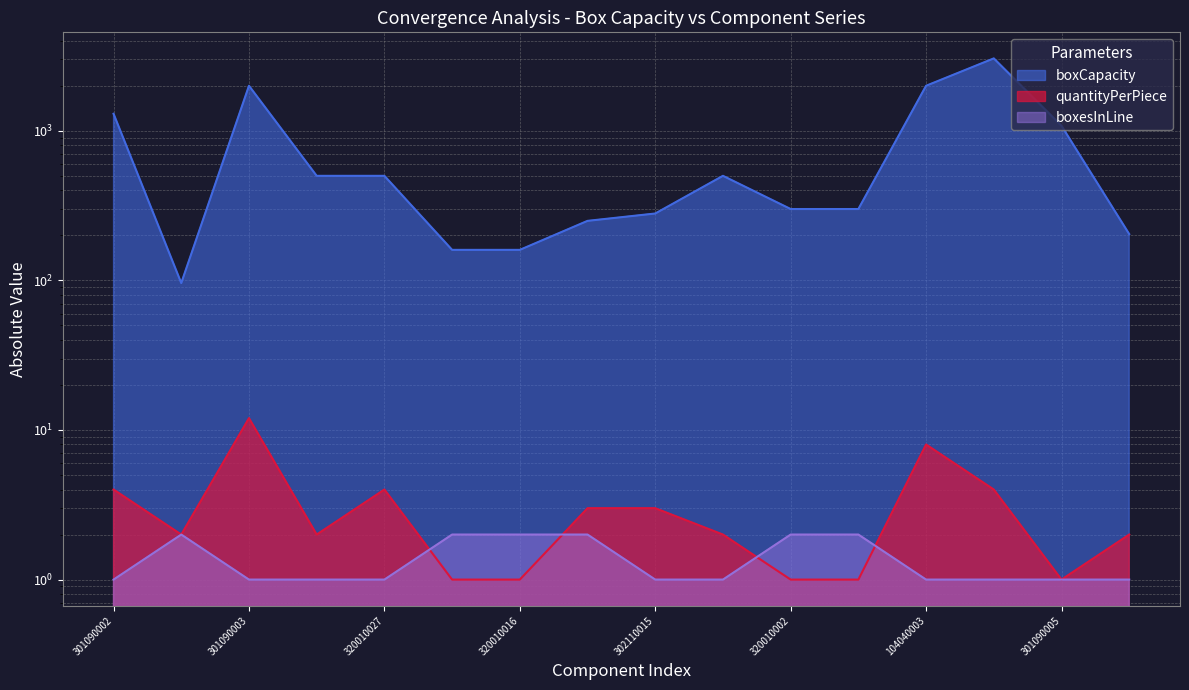

What is the label of the 15th point from the right?

320010001